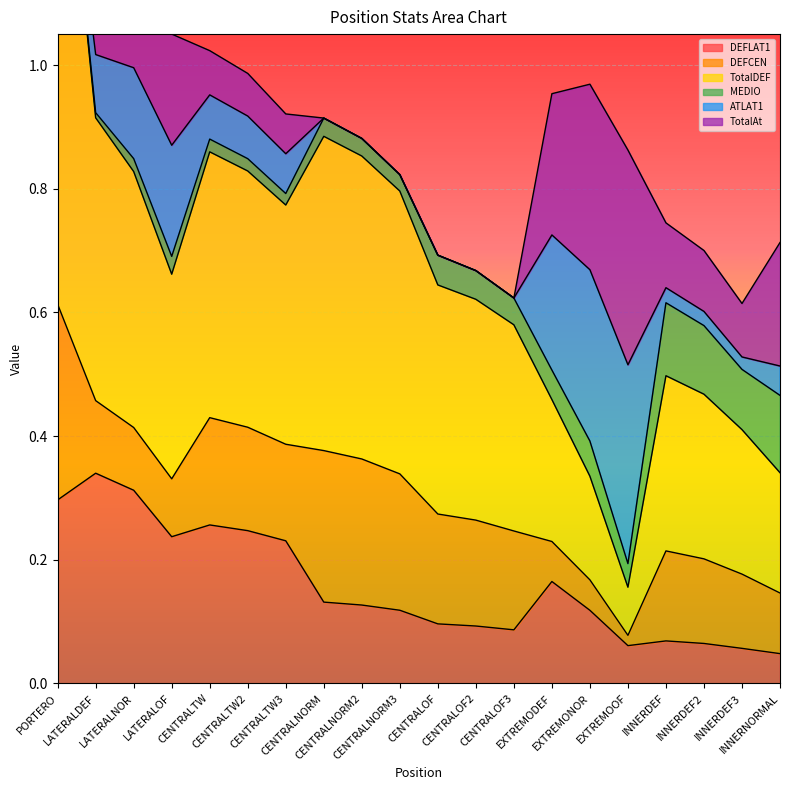

What is the average value of the TotalDEF series?

0.4